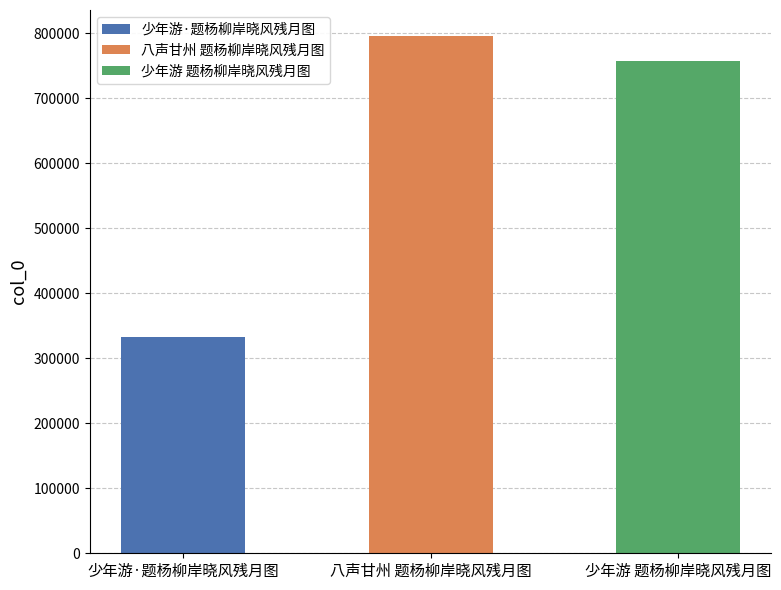

The value at 少年游 题杨柳岸晓风残月图 is 757578. True or false?

True